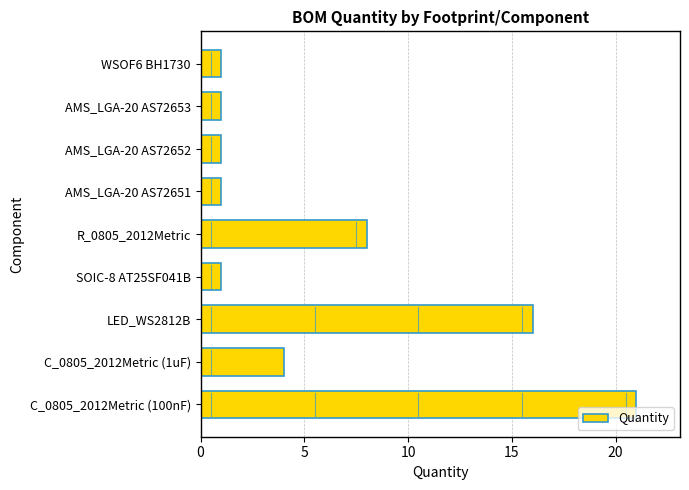

What is the difference between the second highest and minimum values?

15